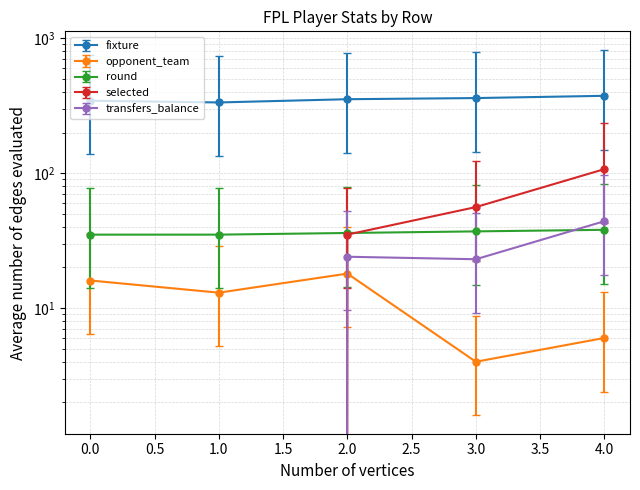

True or false: selected and fixture intersect in this chart.

False